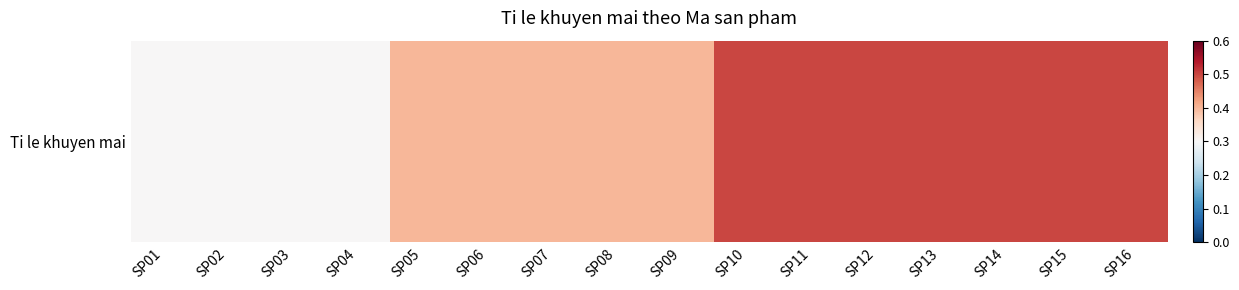

Between SP13 and SP10, which is larger?

SP13